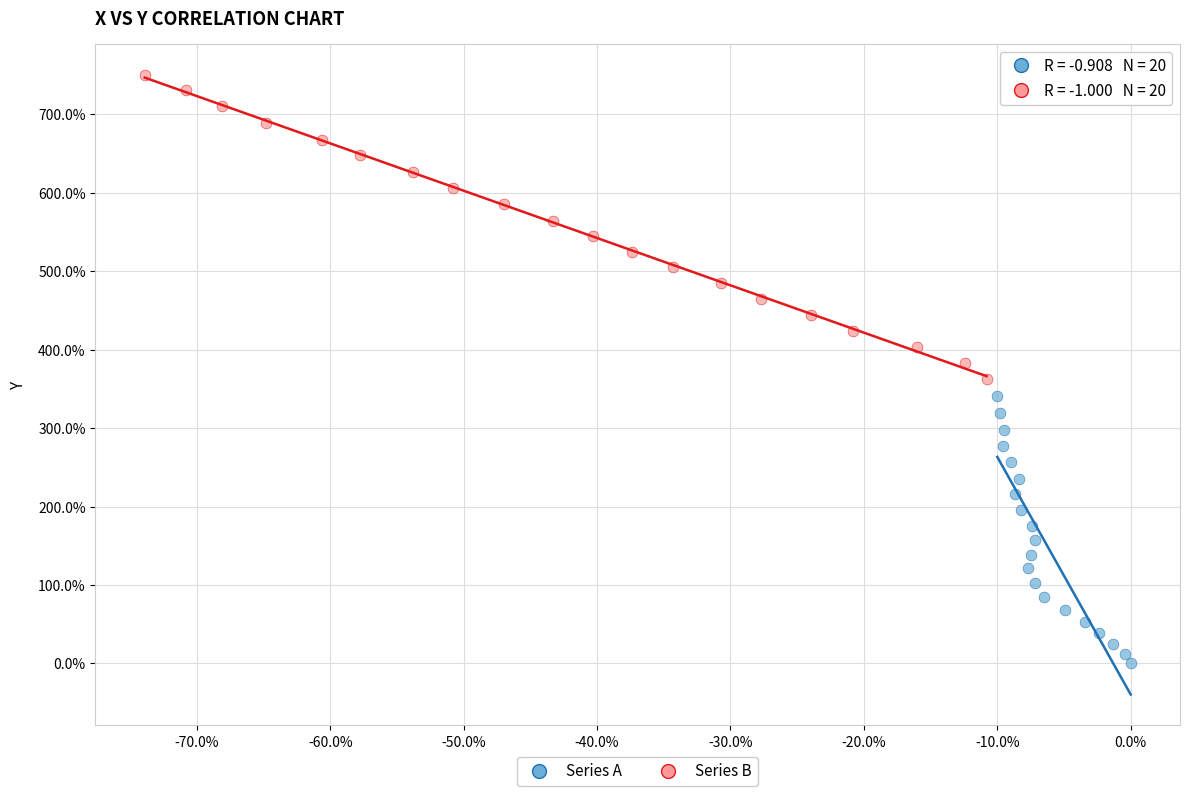

Which series contains the highest Y value?

Series B